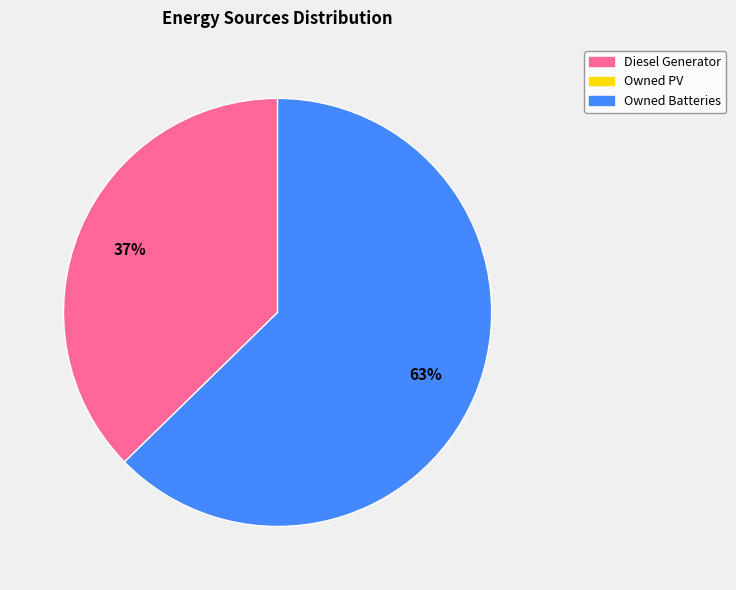

Is there a majority slice in this chart?

Yes